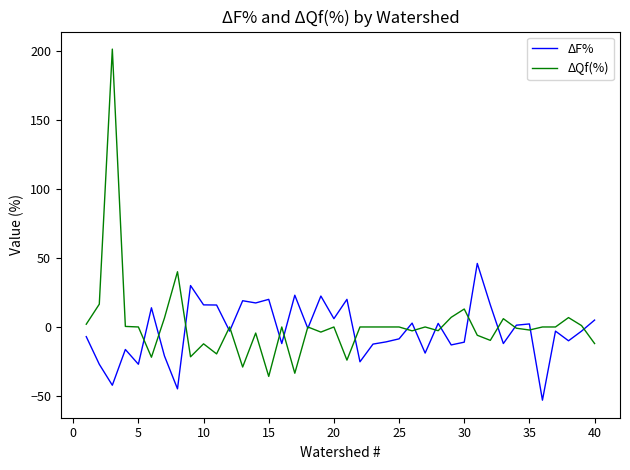

Rank the series by their maximum value, from highest to lowest.

ΔQf(%), ΔF%